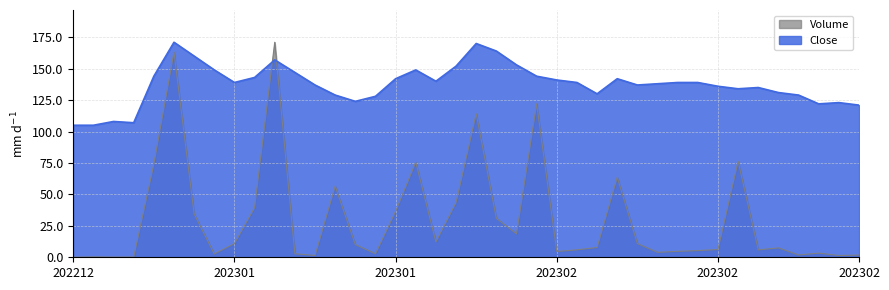

Reading right to left, transcribe all the data shown in this chart.

Volume: 1.8	1.4	3.3	1.8	7.5	5.9	76.3	6.2	5.3	4.7	3.9	10.9	63.7	7.8	5.9	4.6	122.1	18.6	30.9	114.1	43.6	12.2	75.6	36.5	2.8	10.1	56.6	1.4	2.8	171.0	39.5	10.9	2.7	34.5	163.2	74.1	0.2	0.1	0.3	0.0
Close: 121.0	123.0	122.0	129.0	131.0	135.0	134.0	136.0	139.0	139.0	138.0	137.0	142.0	130.0	139.0	141.0	144.0	153.0	164.0	170.0	152.0	140.0	149.0	142.0	128.0	124.0	129.0	137.0	147.0	157.0	143.0	139.0	149.0	160.0	171.0	144.0	107.0	108.0	105.0	105.0